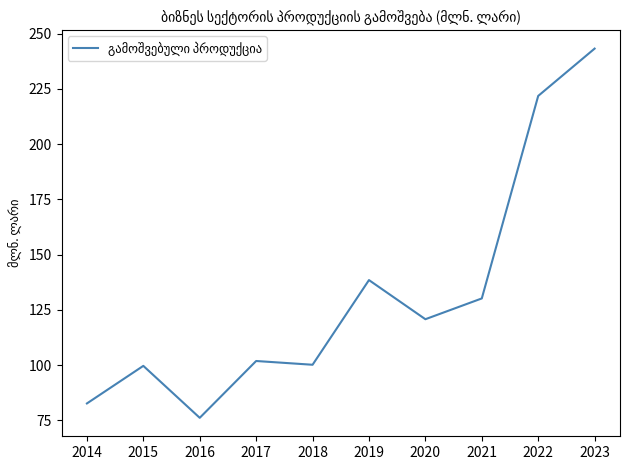

What is the average value?

131.5